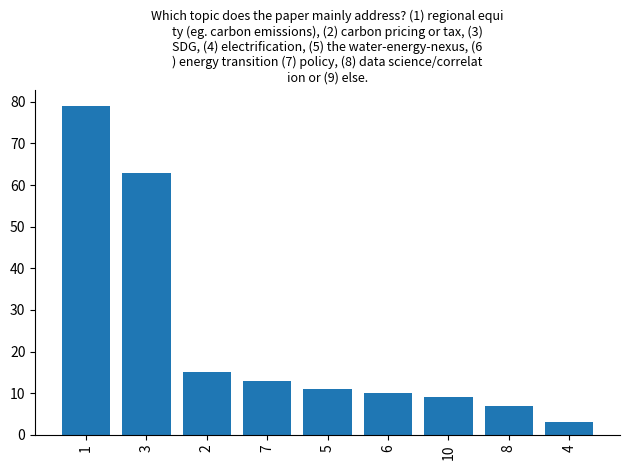

Does the chart contain any negative values?

No